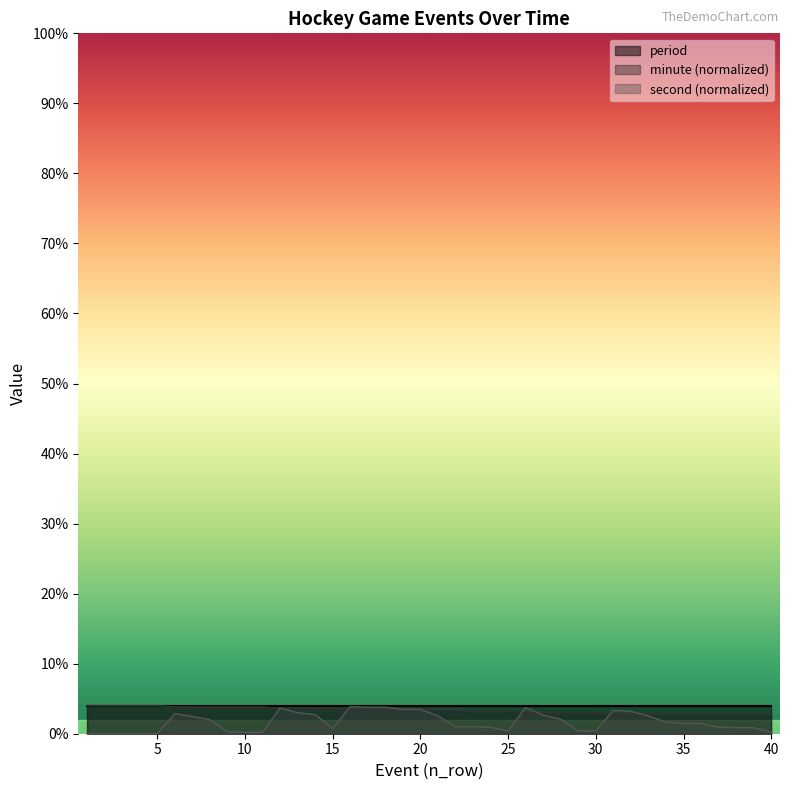

Between which two adjacent categories do second and minute first intersect?

11 and 12